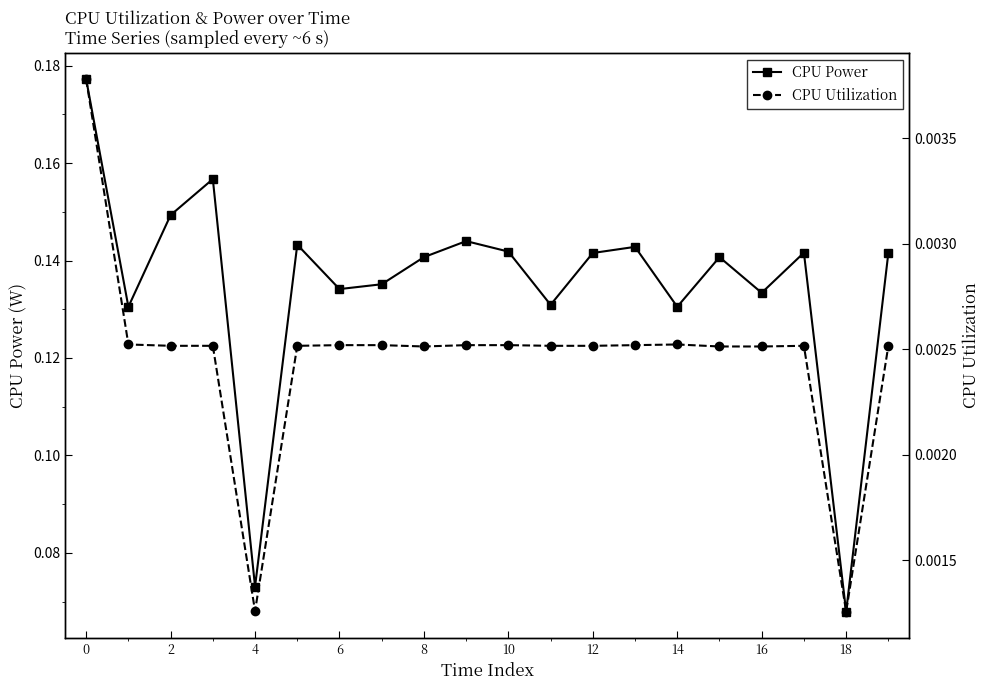

Reading left to right, what are all the values shown in this chart?

CPU Power: 0.2	0.1	0.1	0.2	0.1	0.1	0.1	0.1	0.1	0.1	0.1	0.1	0.1	0.1	0.1	0.1	0.1	0.1	0.1	0.1
CPU Utilization: 0.0	0.0	0.0	0.0	0.0	0.0	0.0	0.0	0.0	0.0	0.0	0.0	0.0	0.0	0.0	0.0	0.0	0.0	0.0	0.0